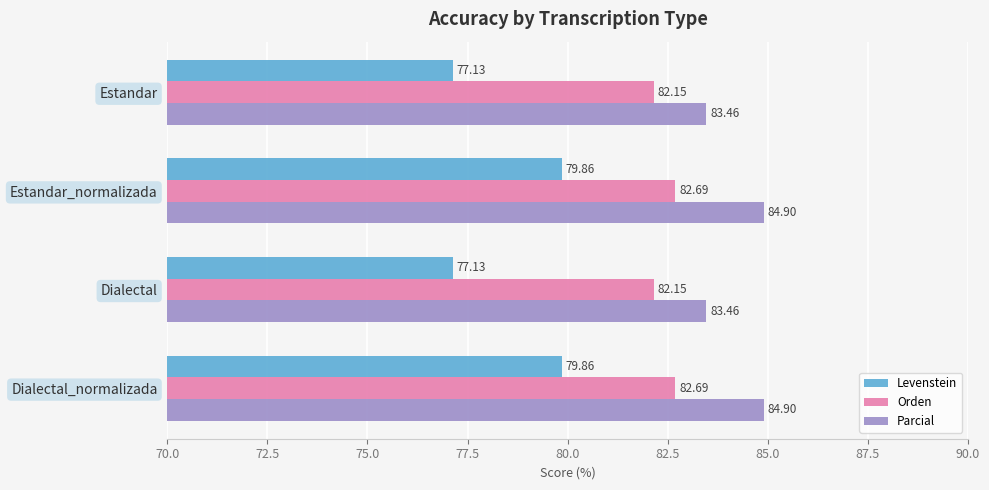

What is the difference between the second highest and minimum values in the Parcial series?

1.4